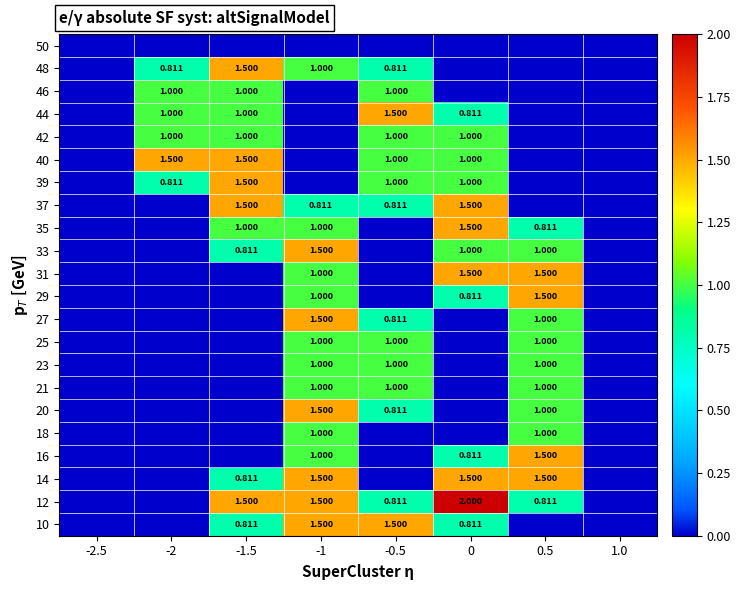

Is the value of 37 at 0 greater than the value of 29 at 0?

Yes